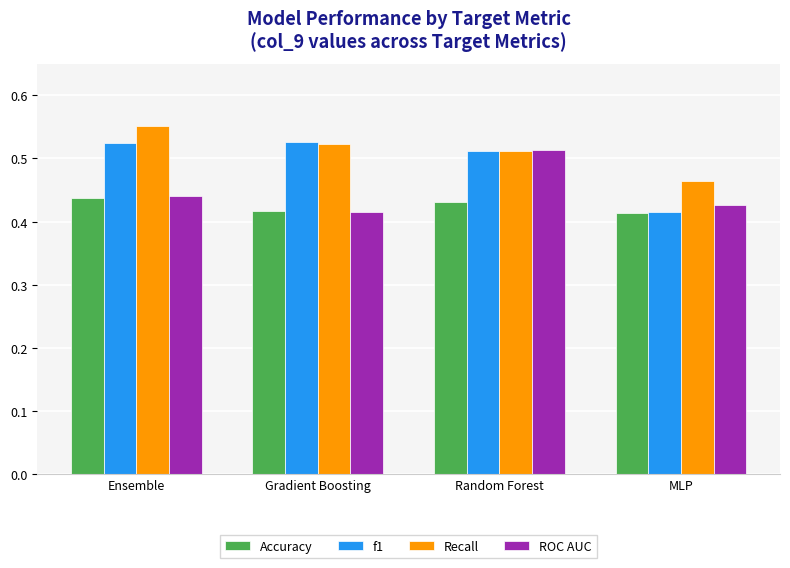

What position from the right is Ensemble?

4